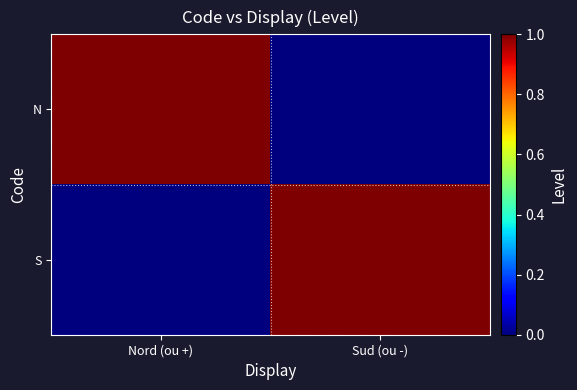

Between Nord (ou +) and Sud (ou -), which is larger?

Nord (ou +)